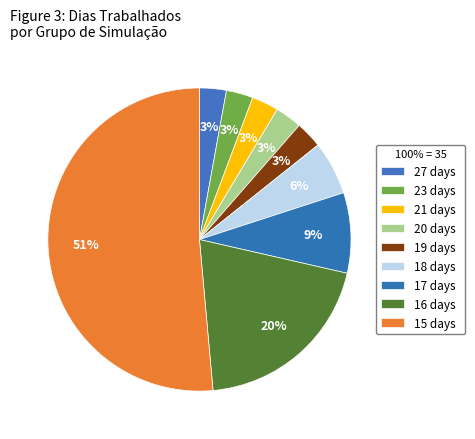

What is the largest slice in the pie chart?

15